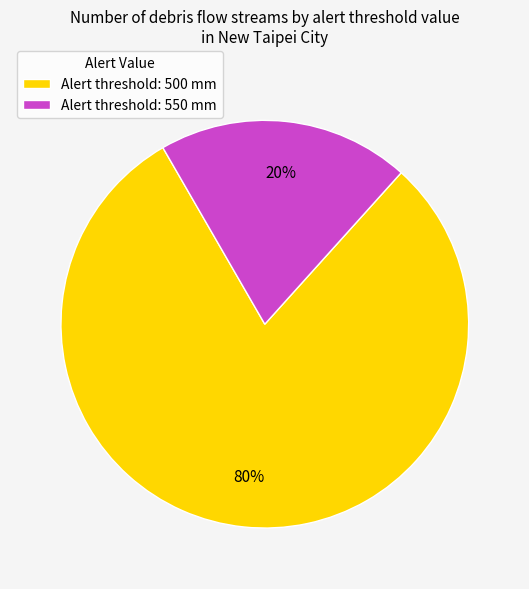

Is there any slice that represents more than half of the pie?

Yes